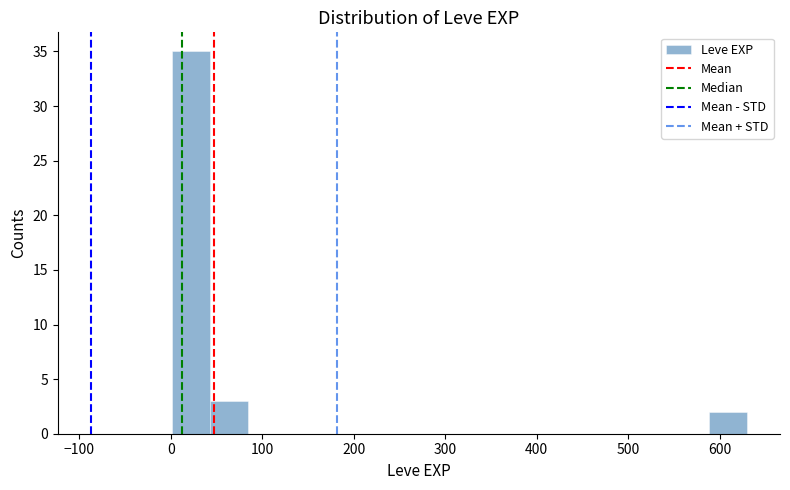

What is the height of the bar covering 40 to 80 on the x-axis? Neither the bar edges nor the heights are printed on the chart, so give them approximately, as read against the axes.

3